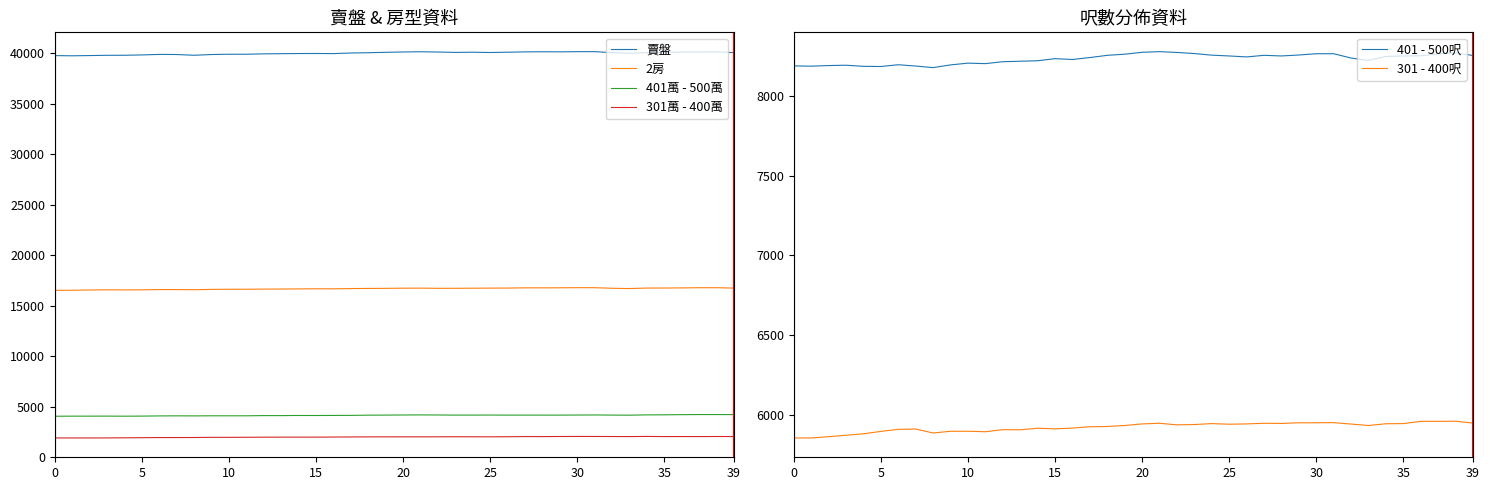

Reading right to left, list all the values displayed in this chart.

賣盤: 40048	40130	40115	40106	40071	40056	39981	40047	40148	40146	40129	40137	40126	40093	40063	40090	40073	40111	40138	40116	40083	40042	40014	39955	39966	39961	39947	39930	39891	39891	39864	39789	39865	39874	39822	39790	39786	39761	39737	39757
2房: 16734	16771	16770	16753	16740	16738	16688	16717	16773	16776	16763	16759	16758	16737	16732	16723	16714	16712	16729	16725	16708	16700	16686	16660	16664	16653	16642	16633	16619	16620	16604	16574	16588	16588	16562	16553	16564	16546	16520	16515
401萬 - 500萬: 4204	4212	4212	4201	4185	4180	4148	4158	4171	4163	4154	4156	4155	4156	4163	4158	4157	4168	4177	4168	4157	4151	4130	4124	4117	4120	4107	4108	4087	4087	4088	4079	4084	4076	4057	4049	4056	4053	4052	4045
301萬 - 400萬: 2033	2037	2030	2032	2031	2045	2030	2035	2041	2043	2039	2028	2030	2014	2007	2009	2014	2008	2005	2005	2002	2001	1992	1985	1975	1974	1974	1970	1961	1955	1953	1939	1934	1933	1921	1907	1898	1893	1895	1896
401 - 500呎: 8252	8268	8263	8250	8249	8246	8221	8236	8263	8263	8255	8249	8253	8243	8249	8254	8264	8271	8276	8272	8260	8253	8239	8227	8232	8219	8216	8213	8201	8204	8193	8176	8186	8194	8183	8184	8191	8189	8185	8187
301 - 400呎: 5950	5962	5961	5961	5947	5946	5935	5944	5953	5952	5952	5948	5949	5945	5943	5947	5941	5939	5949	5945	5935	5929	5927	5919	5914	5918	5908	5909	5896	5899	5899	5888	5913	5911	5898	5883	5874	5865	5857	5857